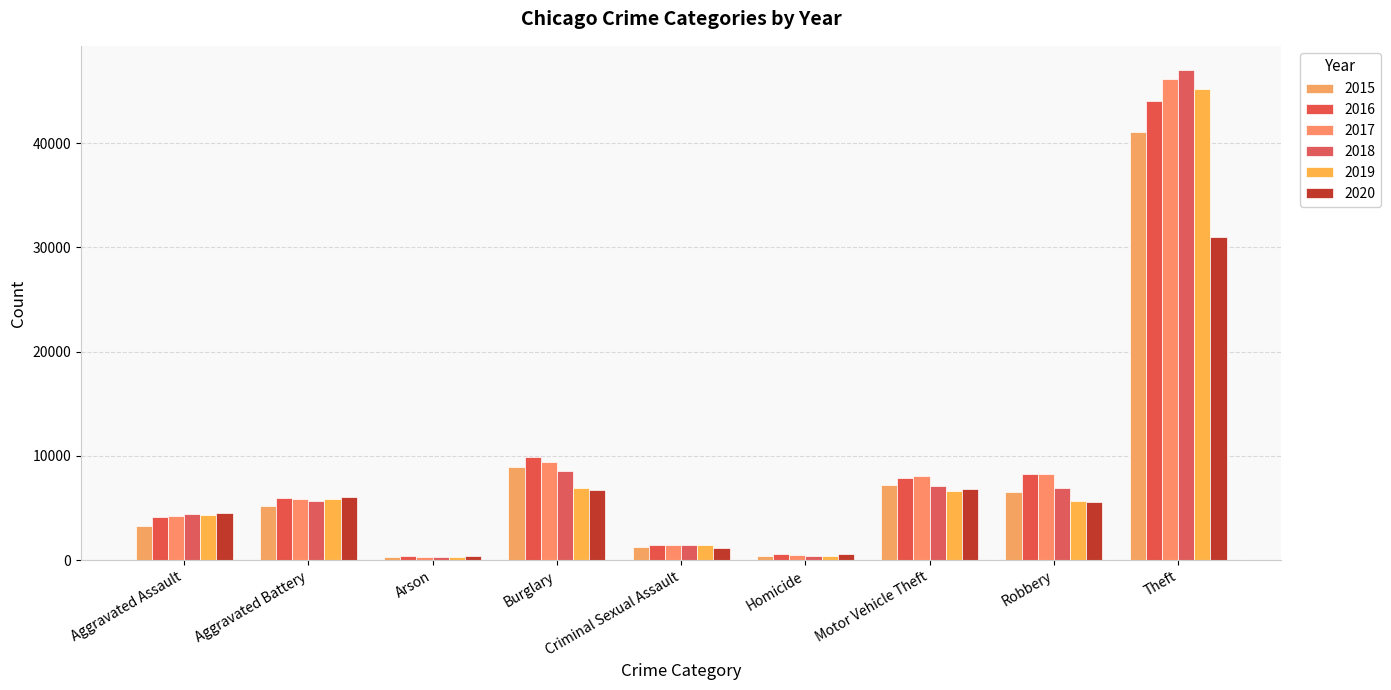

Which category has the highest value in the 2015 series?

Theft